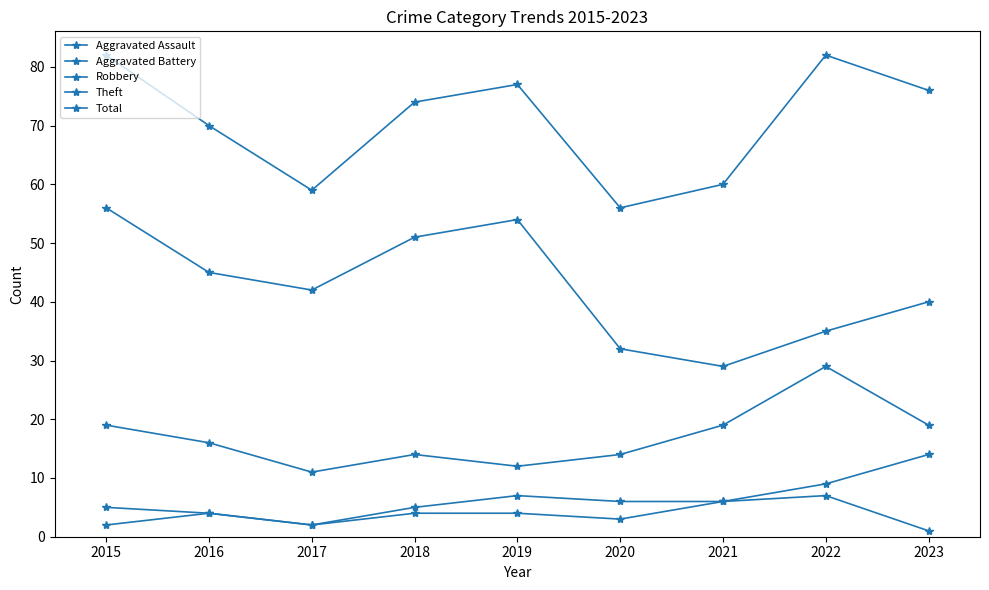

What is the value of the Total point at the 2nd from the left?

70